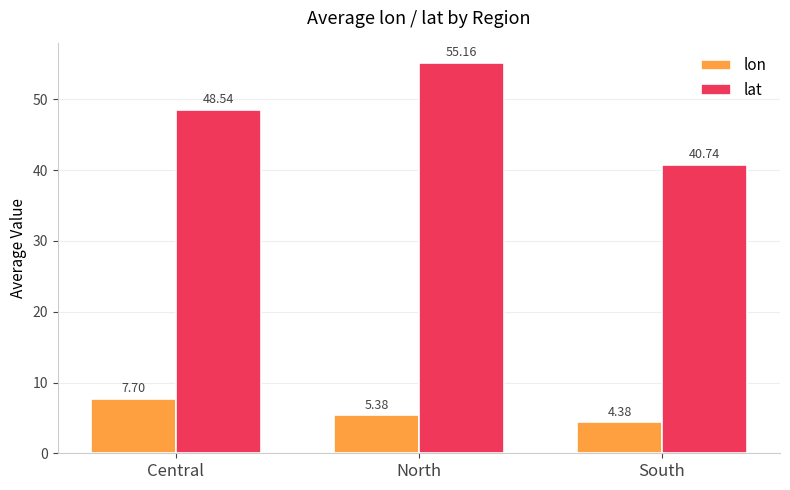

What is the total value across all series at South?

45.1